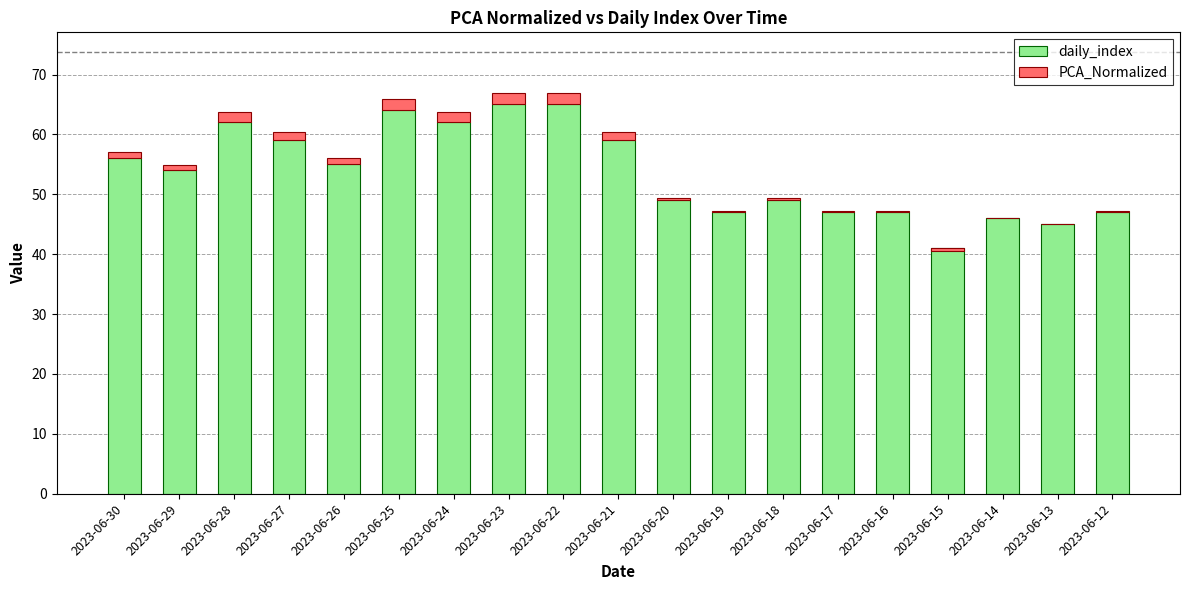

What are all the series names shown in the legend?

daily_index, PCA_Normalized